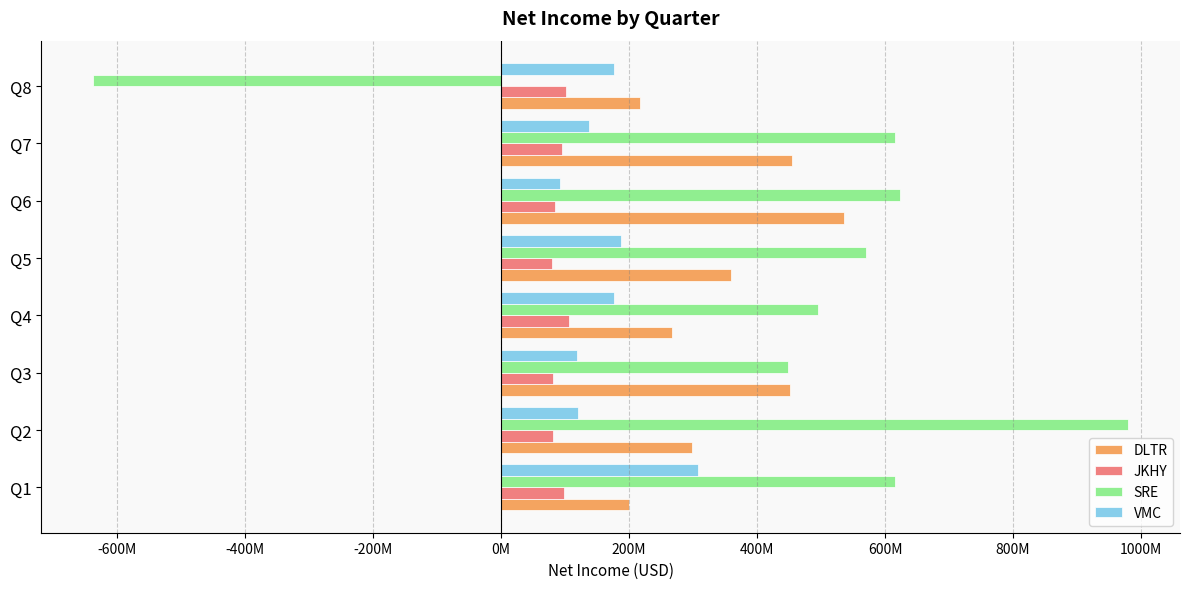

What are all the series names shown in the legend?

DLTR, JKHY, SRE, VMC